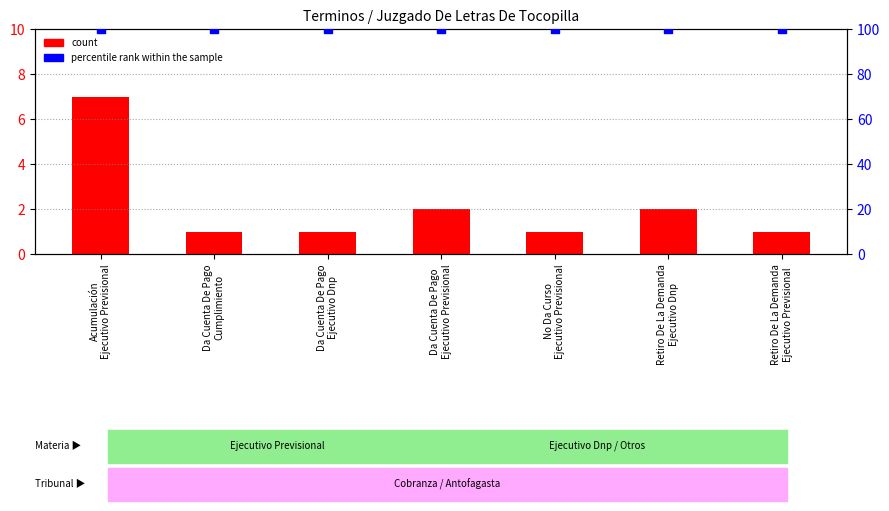

Which series has the largest total across all categories?

percentile rank within the sample